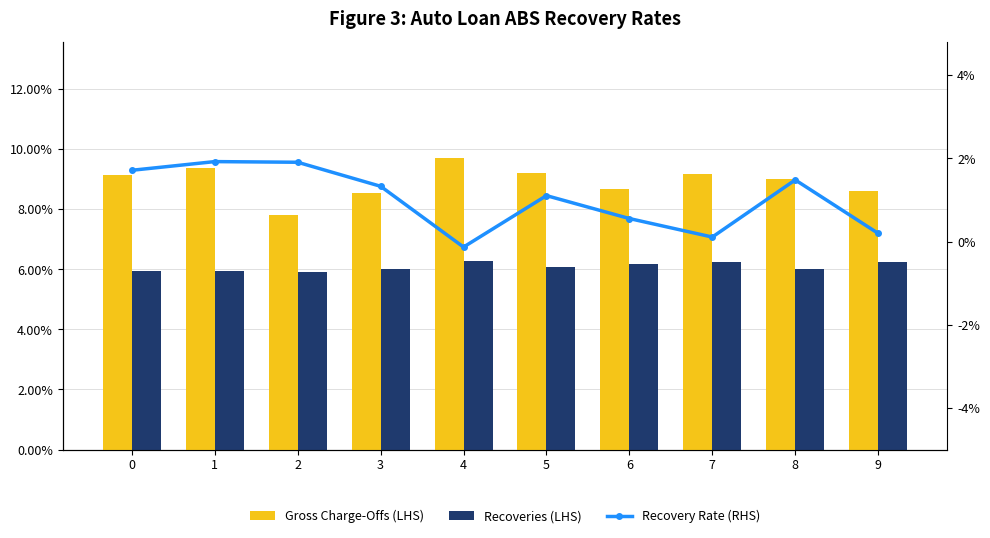

Reading left to right, extract all data points from this chart.

Gross Charge-Offs (LHS): 0=0.1	1=0.1	2=0.1	3=0.1	4=0.1	5=0.1	6=0.1	7=0.1	8=0.1	9=0.1
Recoveries (LHS): 0=0.1	1=0.1	2=0.1	3=0.1	4=0.1	5=0.1	6=0.1	7=0.1	8=0.1	9=0.1
Recovery Rate (RHS): 0=0.0	1=0.0	2=0.0	3=0.0	4=-0.0	5=0.0	6=0.0	7=0.0	8=0.0	9=0.0